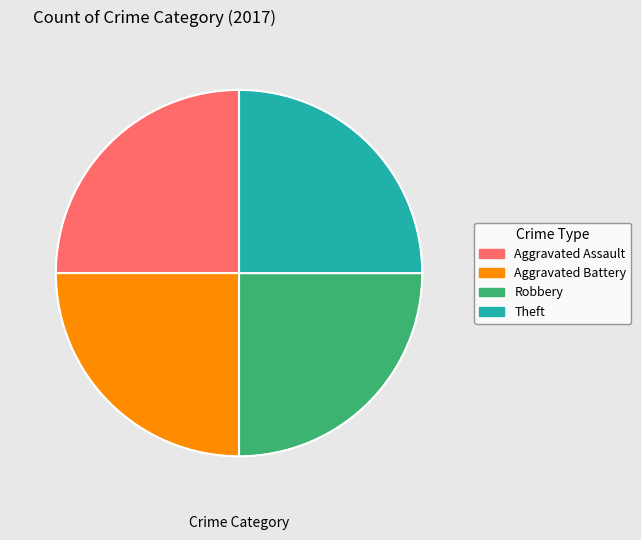

Does any single category account for the majority?

No